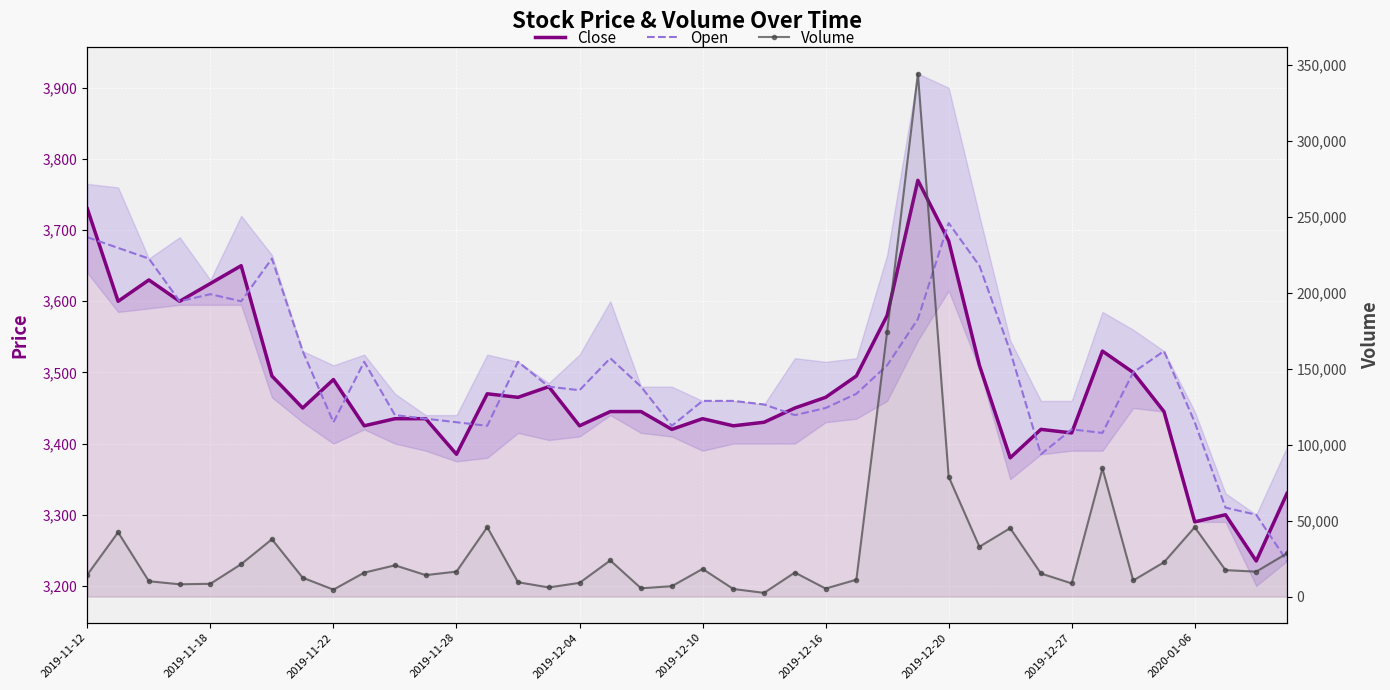

What is the value of the Open point at the 13th from the left?

3430